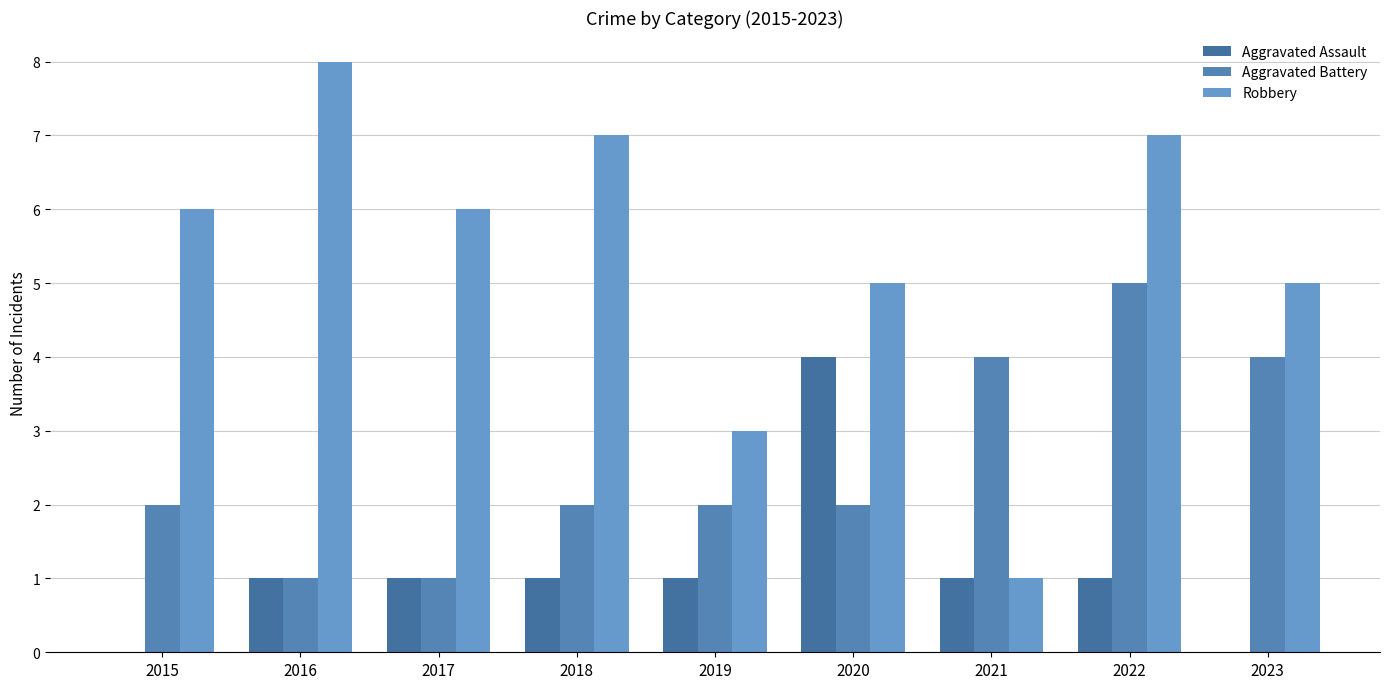

What is the average value of the Aggravated Assault series?

1